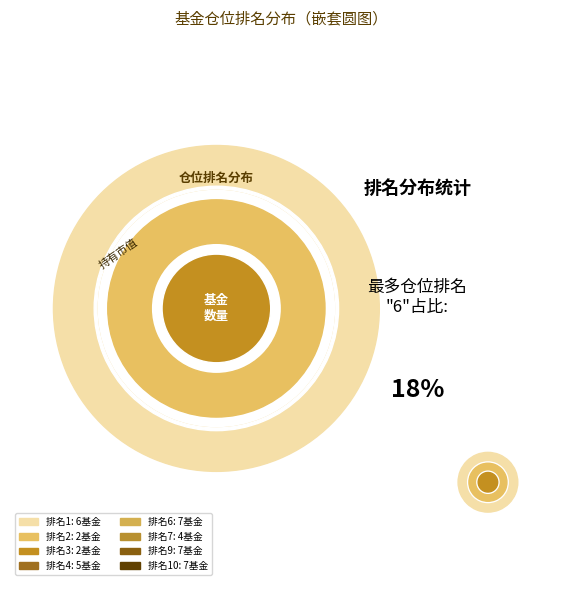

Does 16 represent more than half of the total?

No